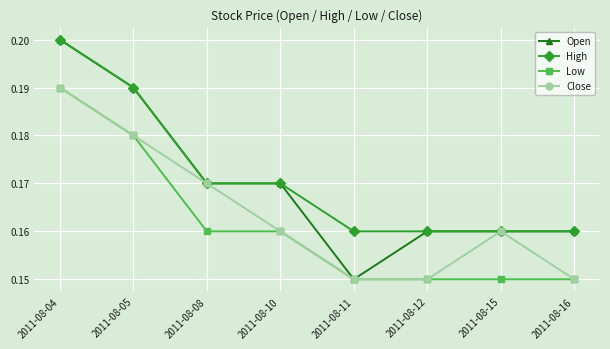

Count the Open values in the range 0 to 1.

8